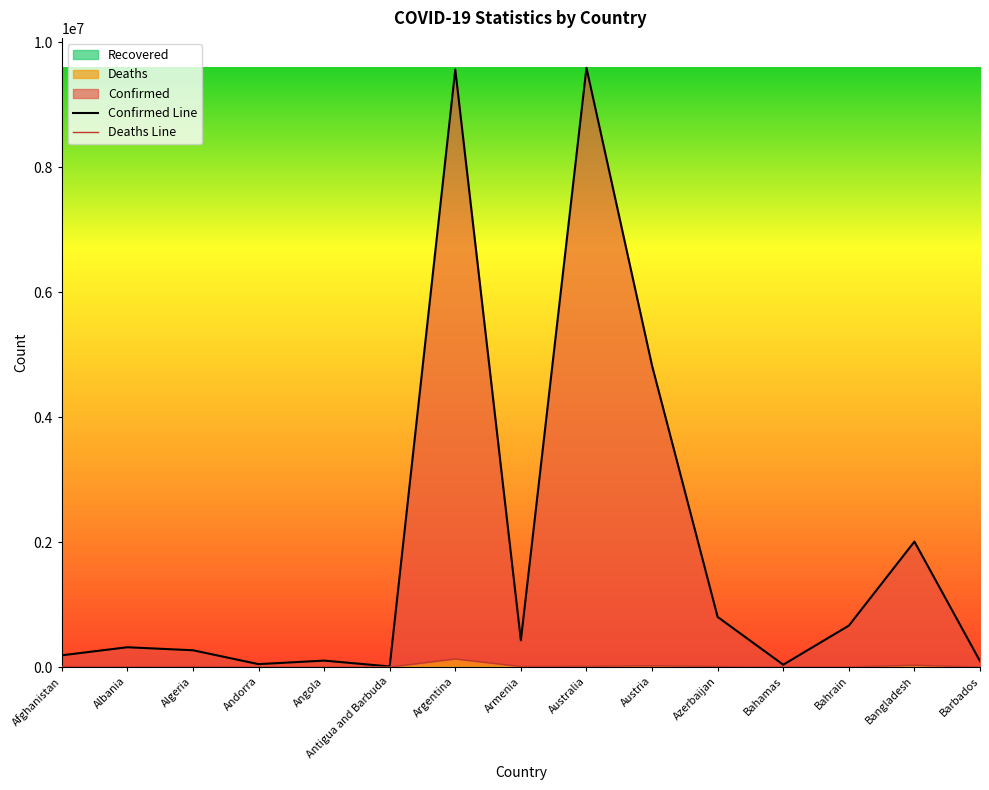

What is the total value across all series at Bahamas?

37598